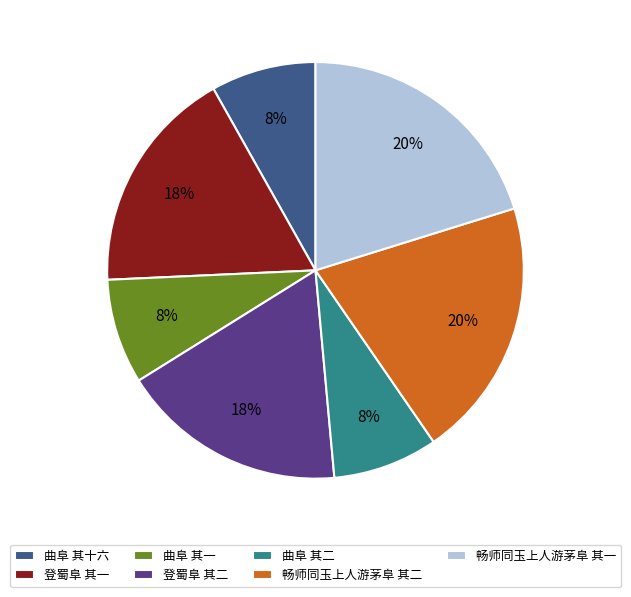

To the nearest percent, what is the average slice percentage?

14%